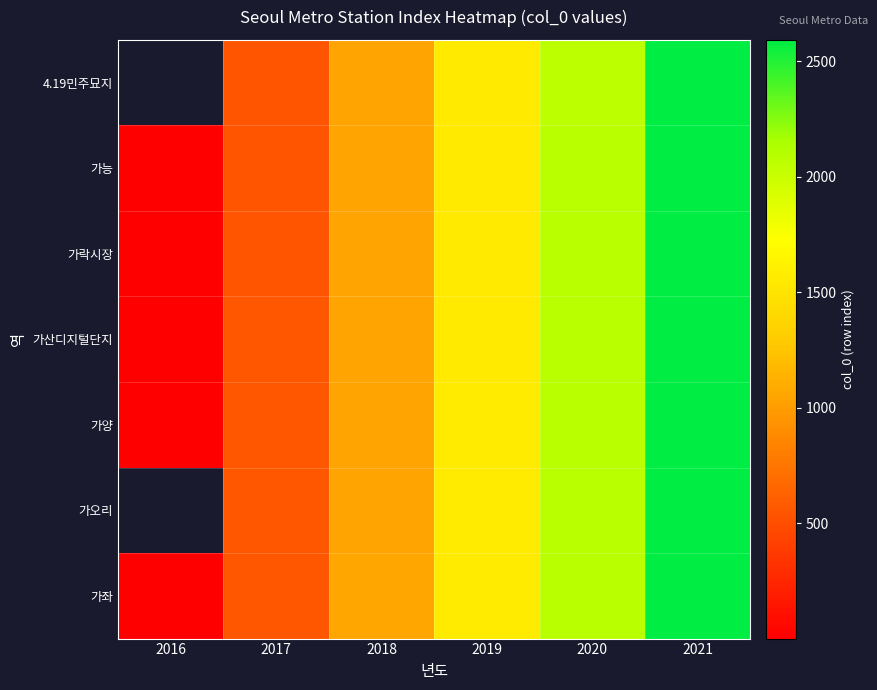

True or false: 4.19민주묘지 has a value of 1048.0 at 2018.

True